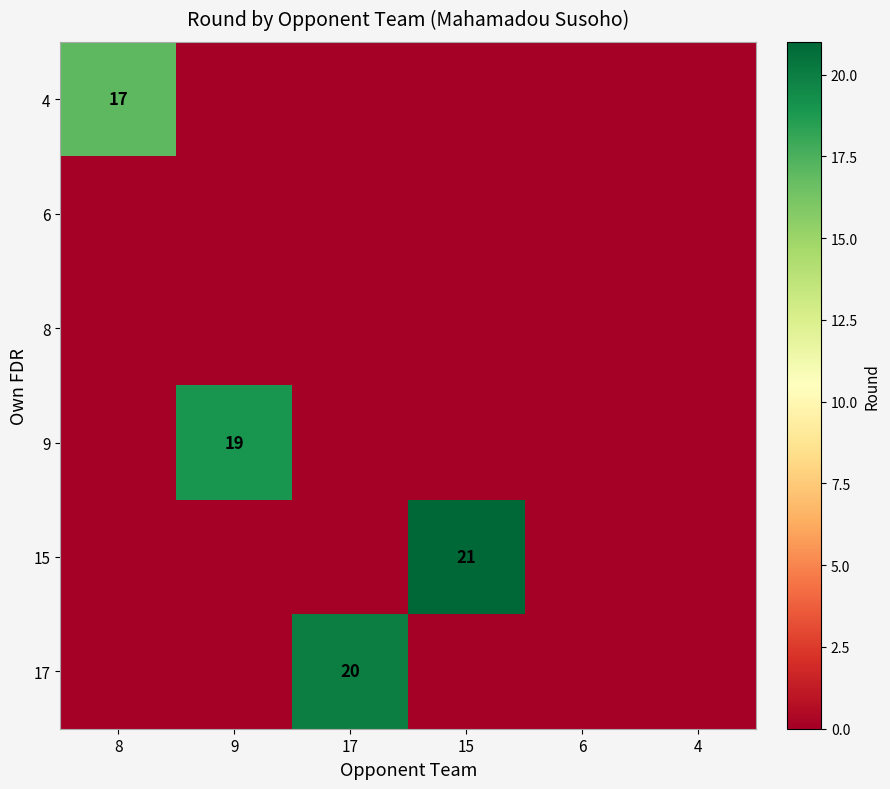

At which category is the sum across all series the highest?

15